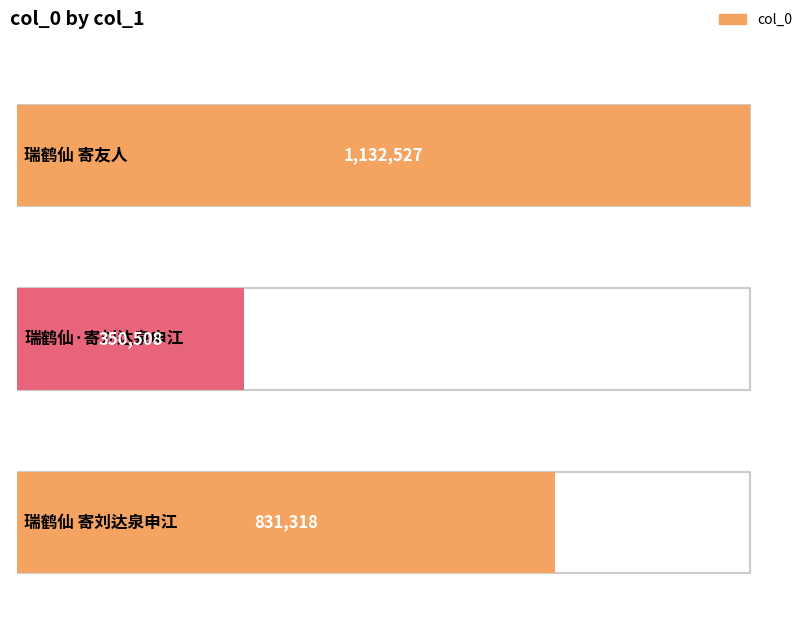

Rank the categories by value from highest to lowest.

瑞鹤仙 寄友人, 瑞鹤仙 寄刘达泉申江, 瑞鹤仙·寄刘达泉申江